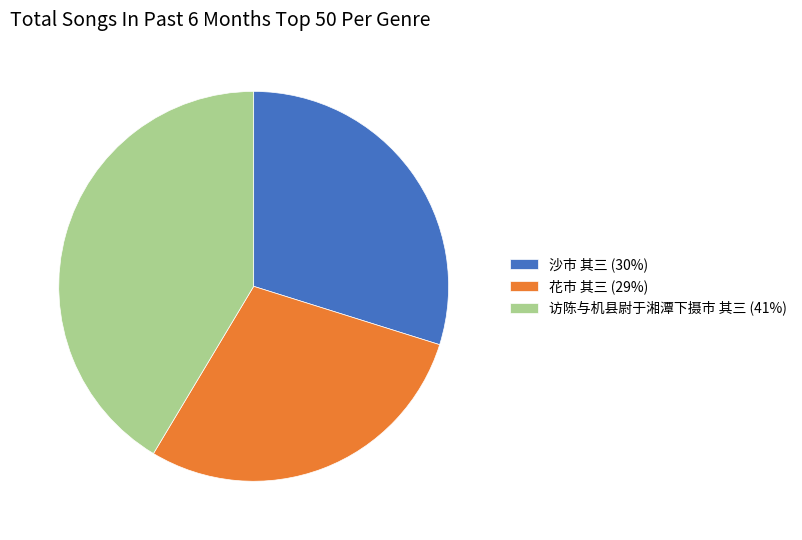

Count the number of slices in the pie.

3